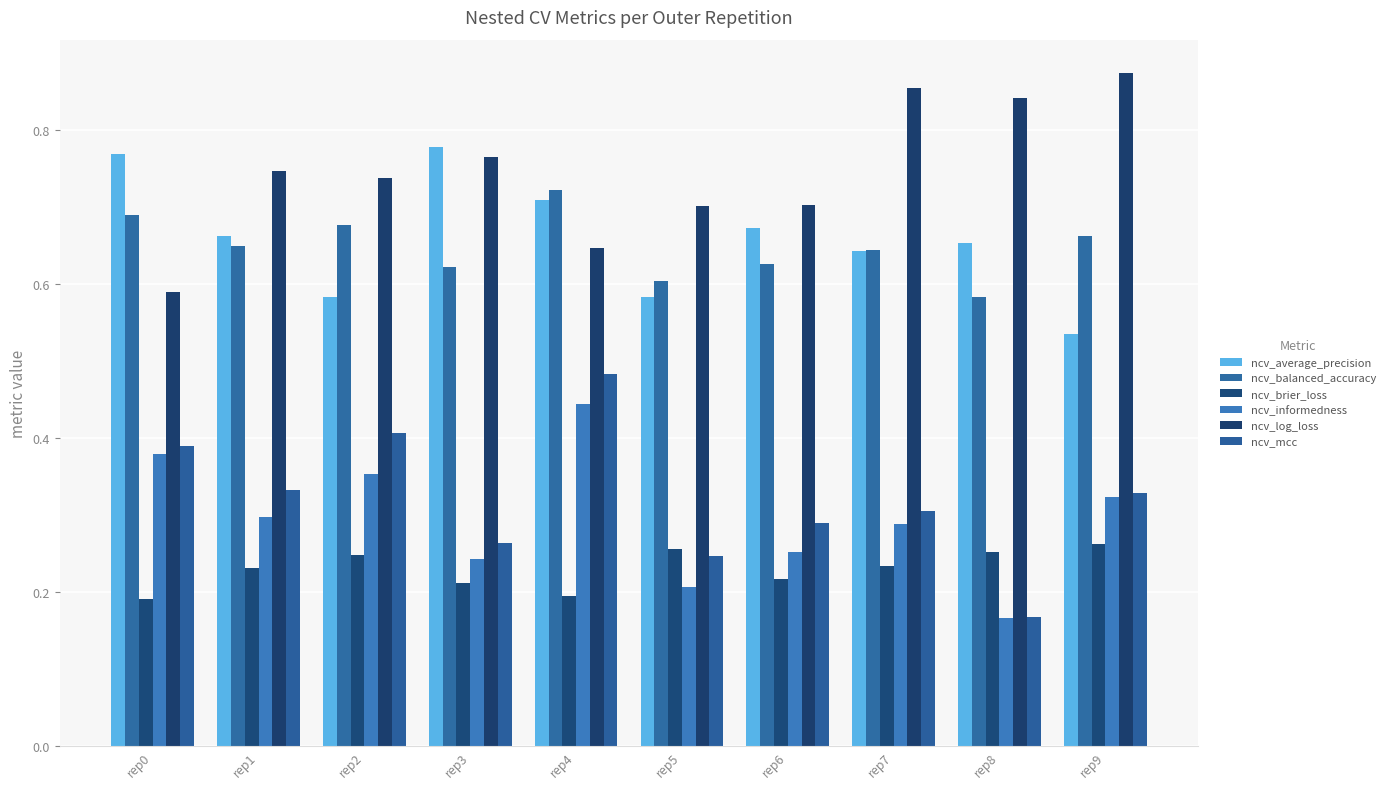

Reading left to right, list all the values displayed in this chart.

ncv_average_precision: rep0=0.8	rep1=0.7	rep2=0.6	rep3=0.8	rep4=0.7	rep5=0.6	rep6=0.7	rep7=0.6	rep8=0.7	rep9=0.5
ncv_balanced_accuracy: rep0=0.7	rep1=0.6	rep2=0.7	rep3=0.6	rep4=0.7	rep5=0.6	rep6=0.6	rep7=0.6	rep8=0.6	rep9=0.7
ncv_brier_loss: rep0=0.2	rep1=0.2	rep2=0.2	rep3=0.2	rep4=0.2	rep5=0.3	rep6=0.2	rep7=0.2	rep8=0.3	rep9=0.3
ncv_informedness: rep0=0.4	rep1=0.3	rep2=0.4	rep3=0.2	rep4=0.4	rep5=0.2	rep6=0.3	rep7=0.3	rep8=0.2	rep9=0.3
ncv_log_loss: rep0=0.6	rep1=0.7	rep2=0.7	rep3=0.8	rep4=0.6	rep5=0.7	rep6=0.7	rep7=0.9	rep8=0.8	rep9=0.9
ncv_mcc: rep0=0.4	rep1=0.3	rep2=0.4	rep3=0.3	rep4=0.5	rep5=0.2	rep6=0.3	rep7=0.3	rep8=0.2	rep9=0.3